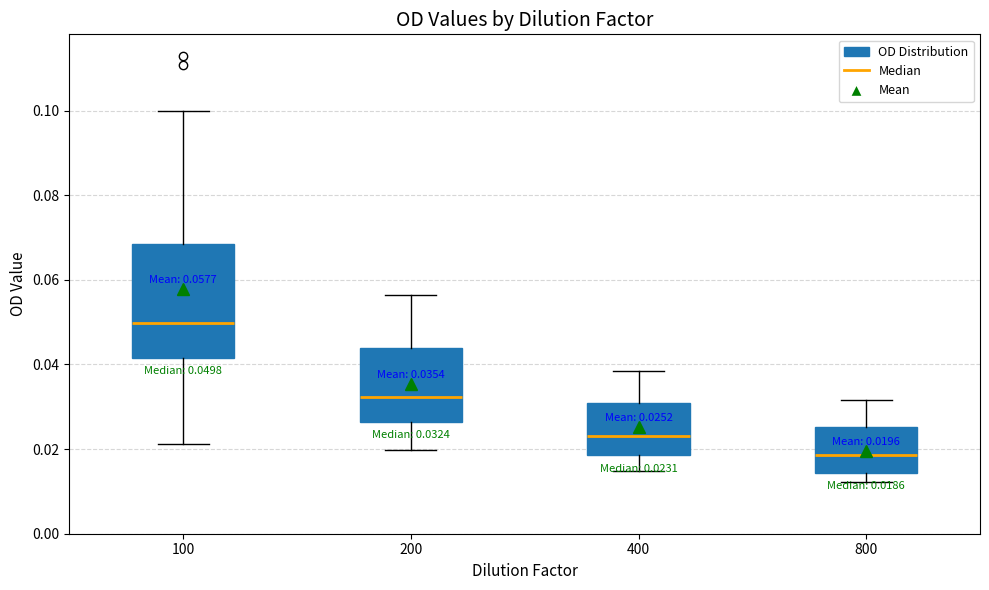

Comparing the boxes themselves (not the whiskers), which one is the tallest?

100